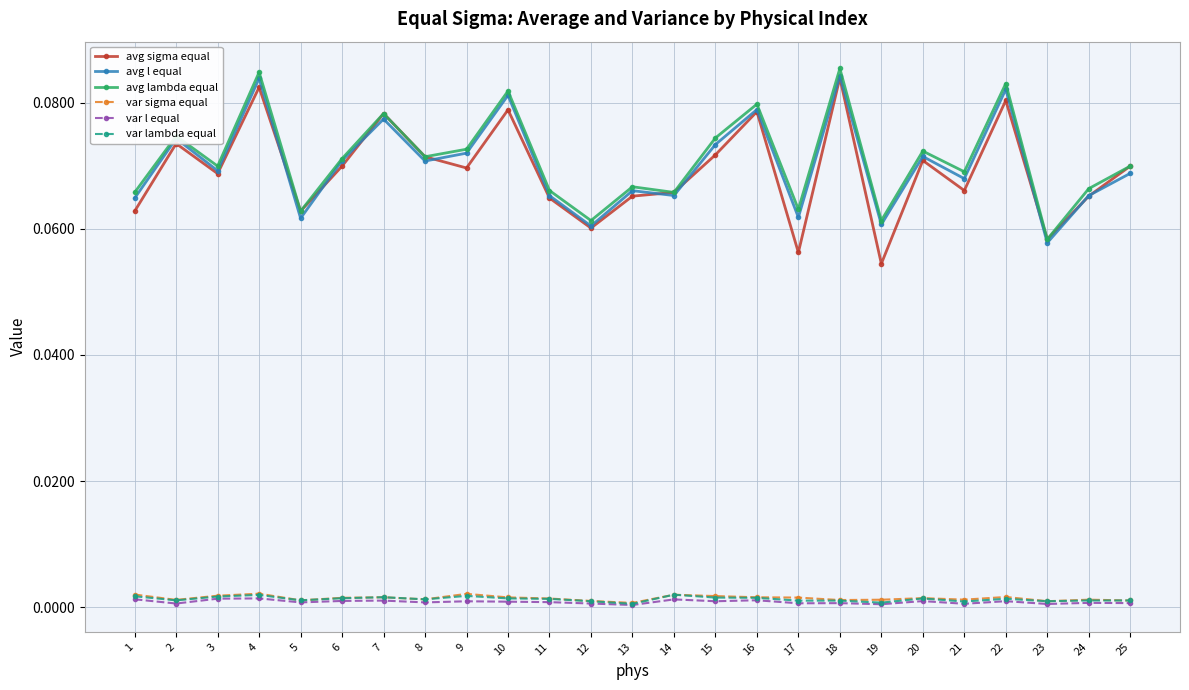

How many distinct data groups are displayed?

6